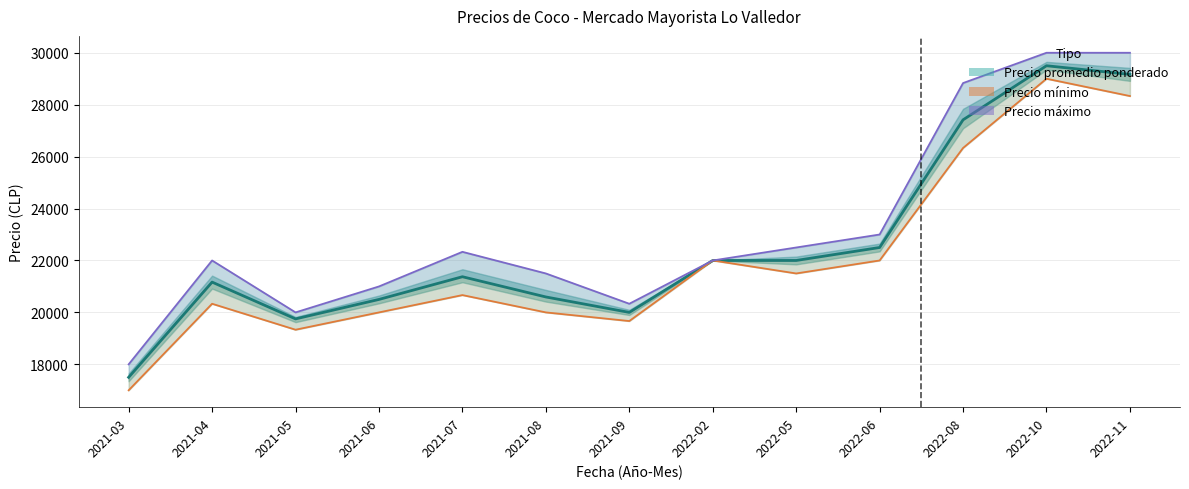

True or false: Precio mínimo and Precio promedio ponderado intersect in this chart.

False